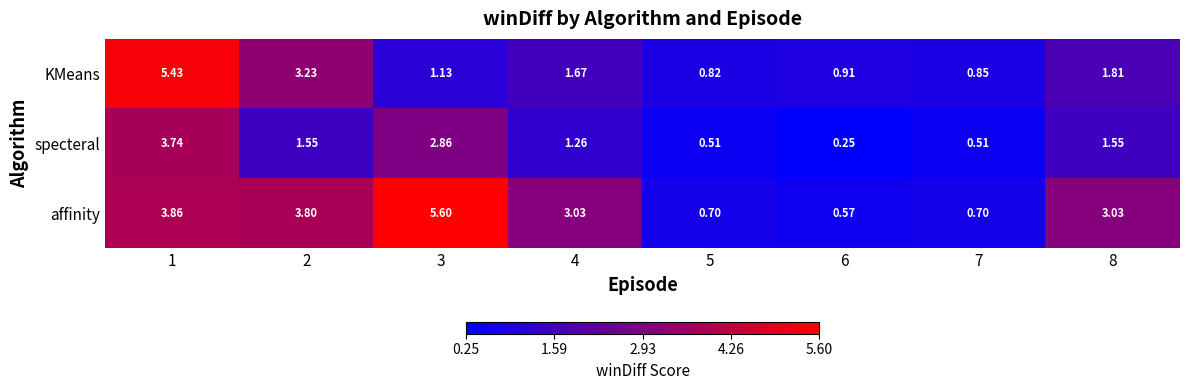

Is the value of affinity at 4 greater than the value of specteral at 5?

Yes